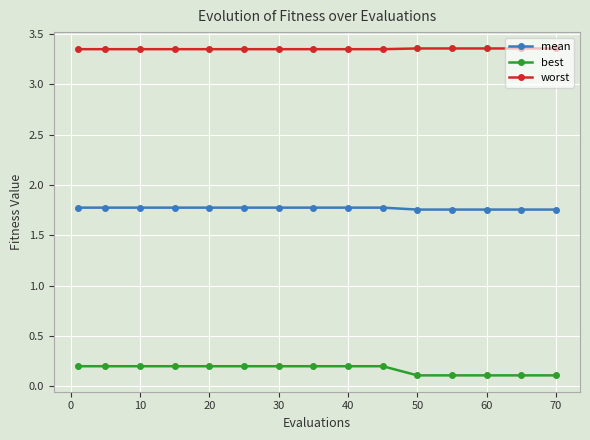

What are all the series names shown in the legend?

mean, best, worst